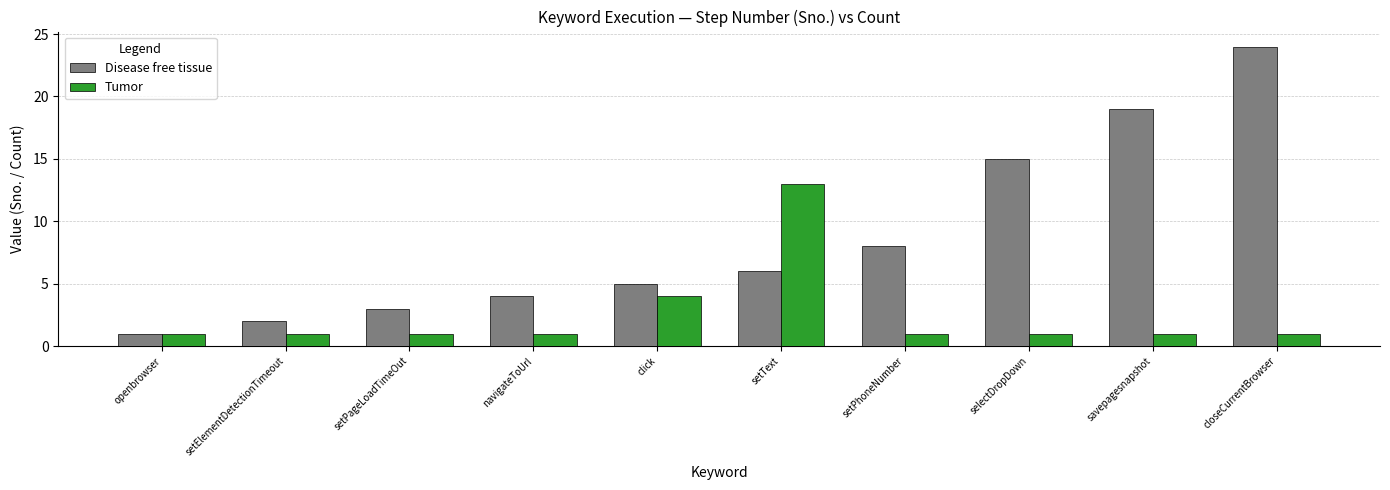

Which series has the largest total across all categories?

Disease free tissue